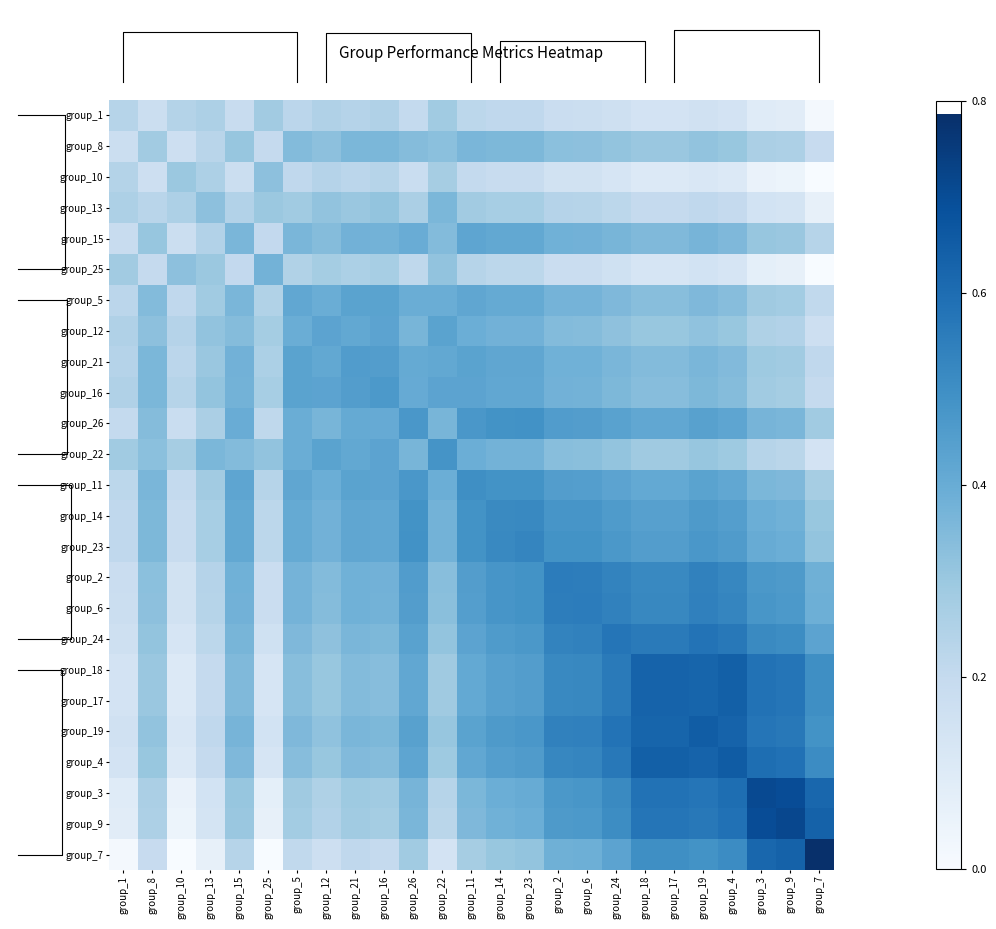

What is the greatest value displayed?

0.8